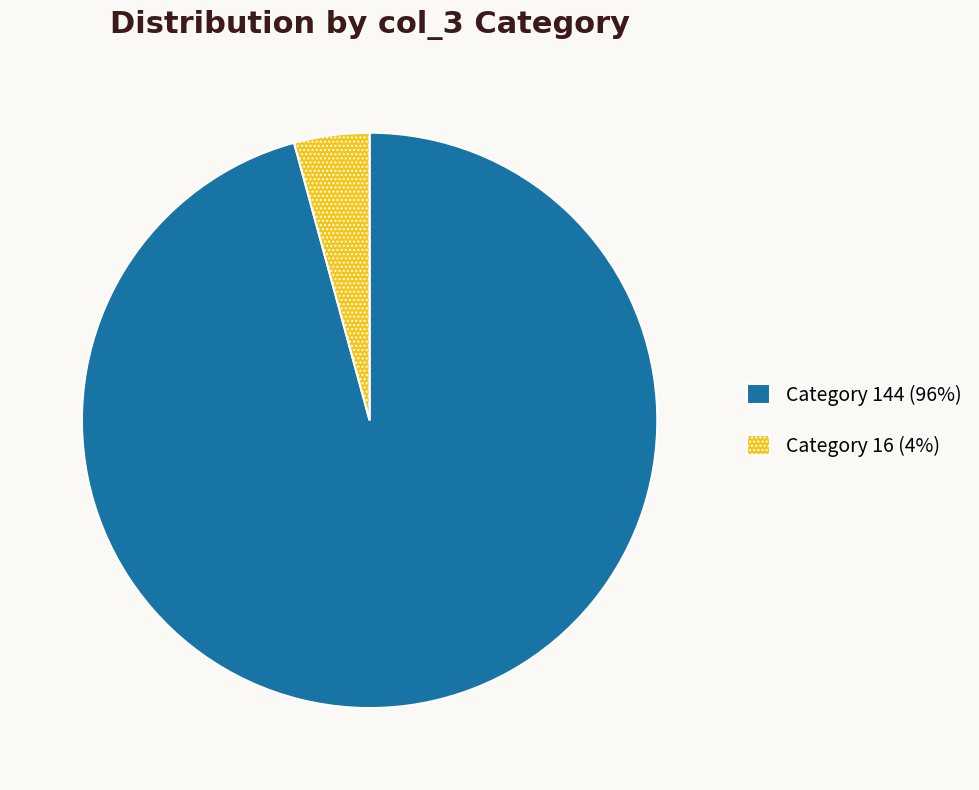

The Category 144 (96%) slice represents 96% of the pie. True or false?

True